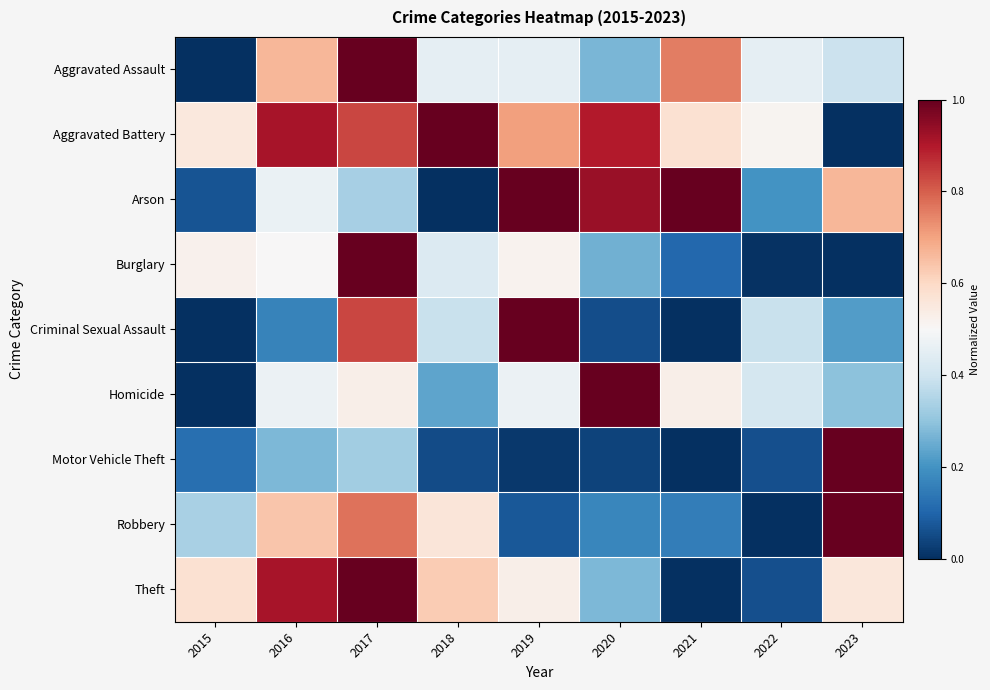

Reading right to left, what are all the values shown in this chart?

Aggravated Assault: 2023=0.4	2022=0.5	2021=0.8	2020=0.3	2019=0.5	2018=0.5	2017=1.0	2016=0.7	2015=0.0
Aggravated Battery: 2023=0.0	2022=0.5	2021=0.6	2020=0.9	2019=0.7	2018=1.0	2017=0.8	2016=0.9	2015=0.6
Arson: 2023=0.7	2022=0.2	2021=1.0	2020=0.9	2019=1.0	2018=0.0	2017=0.3	2016=0.5	2015=0.1
Burglary: 2023=0.0	2022=0.0	2021=0.1	2020=0.3	2019=0.5	2018=0.4	2017=1.0	2016=0.5	2015=0.5
Criminal Sexual Assault: 2023=0.2	2022=0.4	2021=0.0	2020=0.1	2019=1.0	2018=0.4	2017=0.8	2016=0.2	2015=0.0
Homicide: 2023=0.3	2022=0.4	2021=0.5	2020=1.0	2019=0.5	2018=0.2	2017=0.5	2016=0.5	2015=0.0
Motor Vehicle Theft: 2023=1.0	2022=0.1	2021=0.0	2020=0.0	2019=0.0	2018=0.1	2017=0.3	2016=0.3	2015=0.1
Robbery: 2023=1.0	2022=0.0	2021=0.2	2020=0.2	2019=0.1	2018=0.6	2017=0.8	2016=0.6	2015=0.3
Theft: 2023=0.6	2022=0.1	2021=0.0	2020=0.3	2019=0.5	2018=0.6	2017=1.0	2016=0.9	2015=0.6